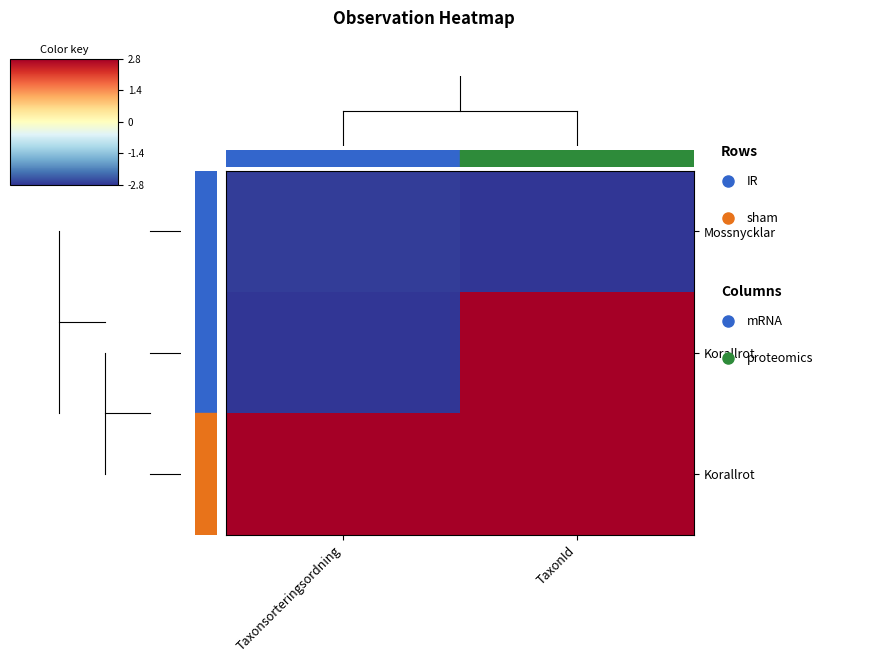

Count the number of data series in this chart.

3